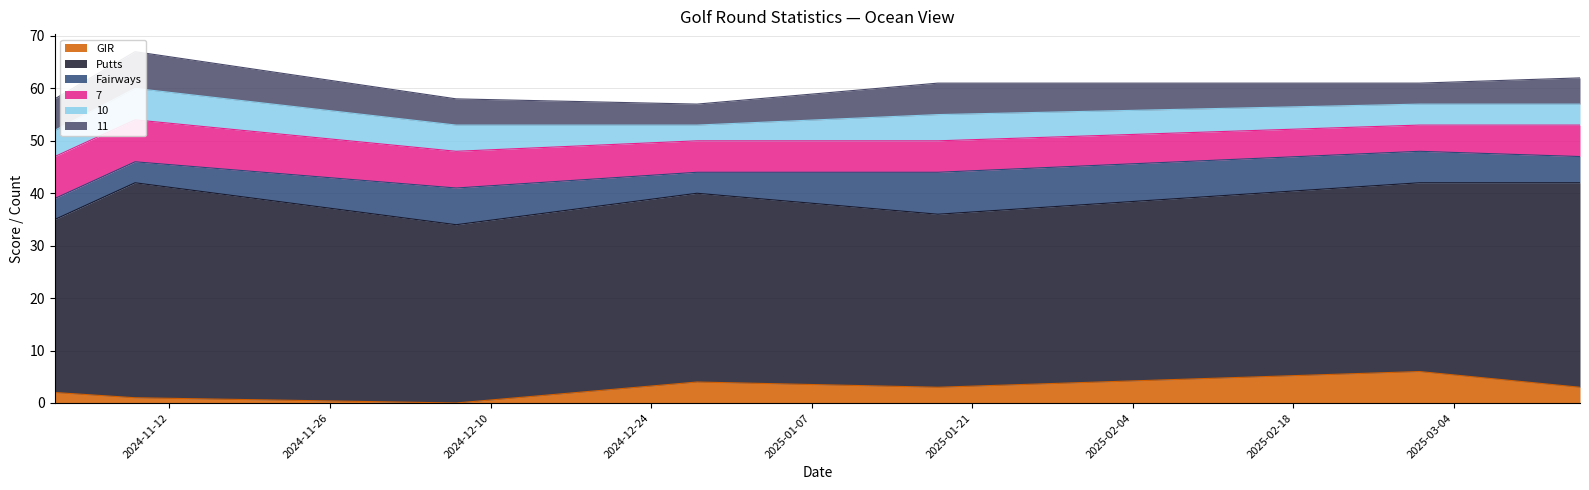

True or false: Putts and 7 cross at least once.

False